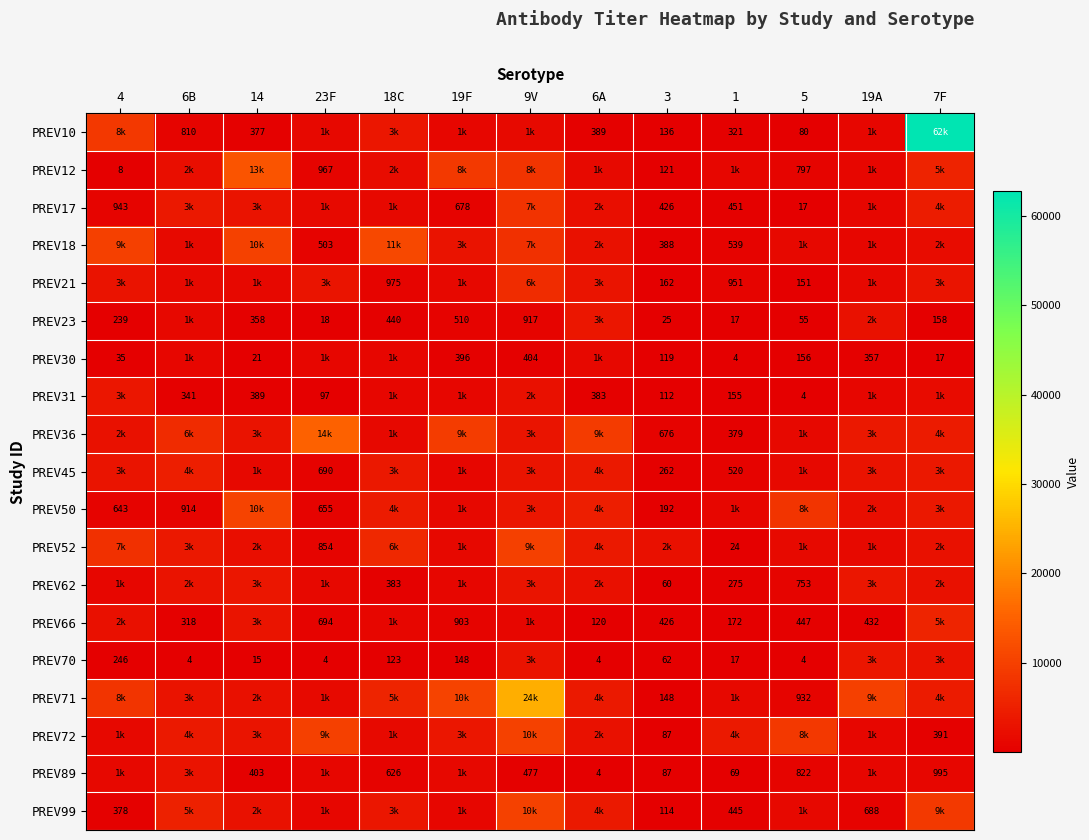

What is the sum of the PREV70 values at 3 and 18C?

185